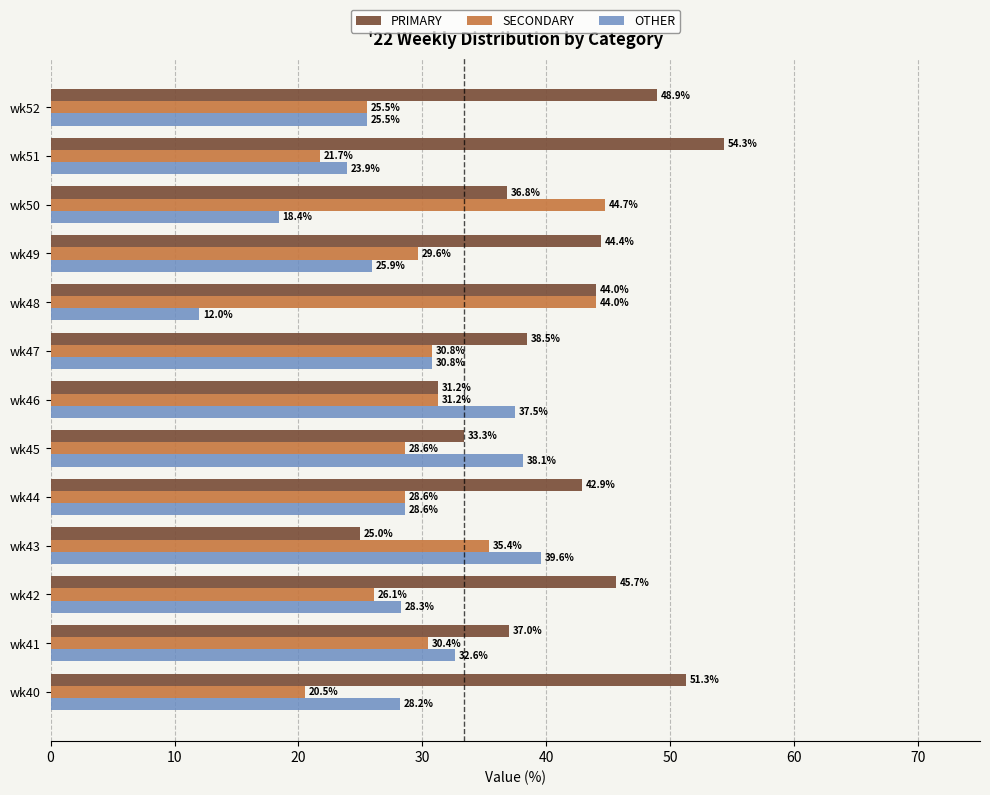

What is the difference between the maximum and minimum values in the PRIMARY series?

29.3